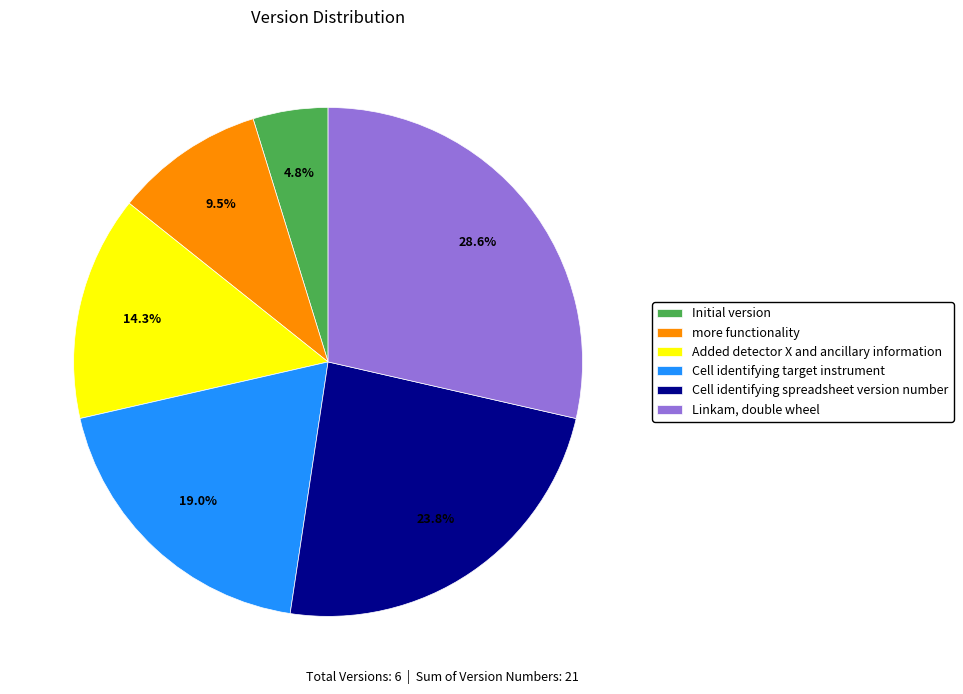

The Cell identifying spreadsheet version number slice represents 24% of the pie. True or false?

True